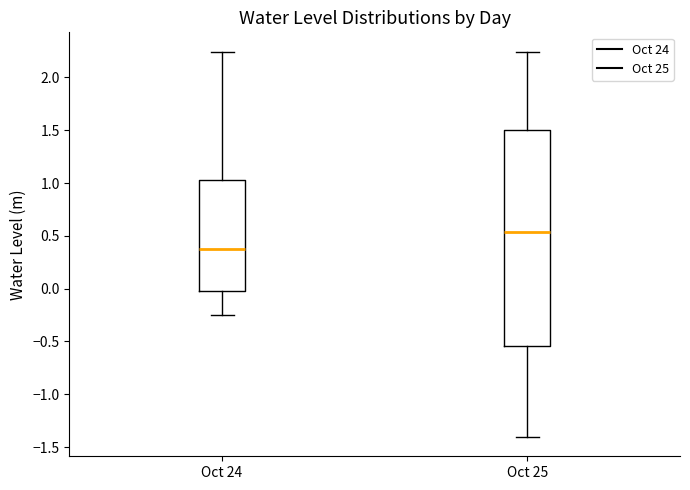

Reading left to right, transcribe this box plot: for each box, give where its median line is, the range the box spans, and where its two whiskers end, as read against the y-axis. The values are not printed on the chart, so give them approximately, as read against the axis.

Oct 24: median 0.35, box 0.00 to 1.05, whiskers -0.25 to 2.25
Oct 25: median 0.55, box -0.55 to 1.50, whiskers -1.40 to 2.25